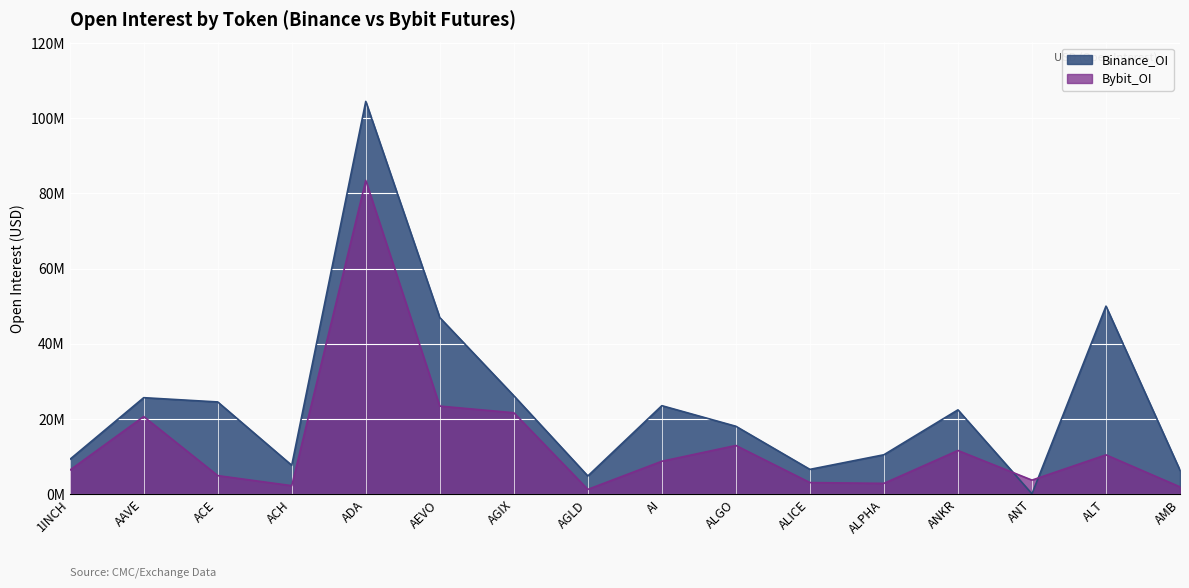

What is the total value across all series at ALPHA?

13368419